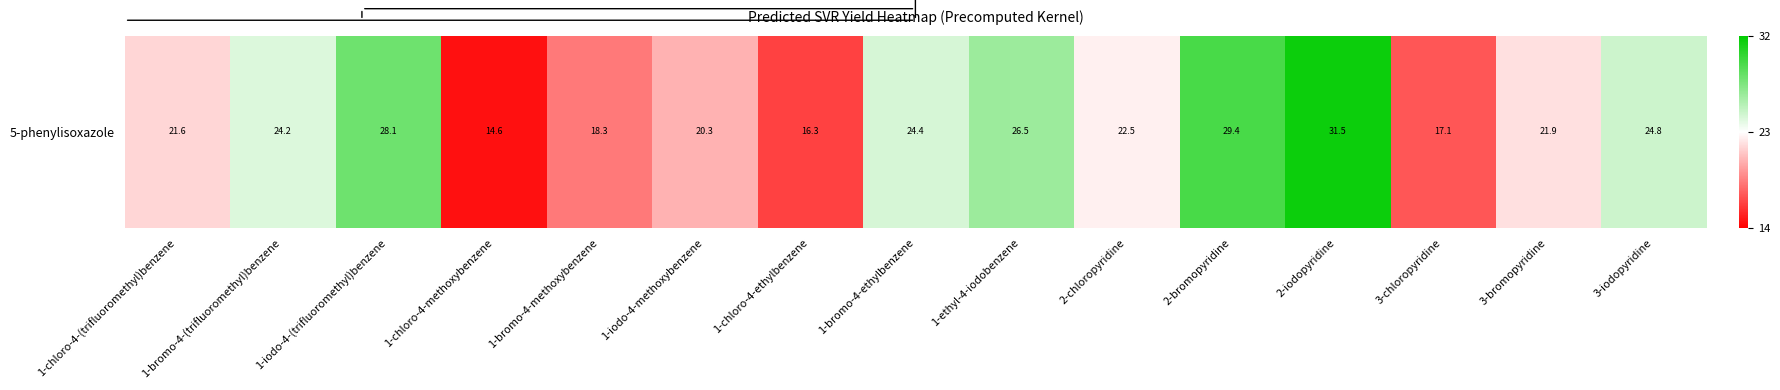

List the labels in order of value, largest first.

2-iodopyridine, 2-bromopyridine, 1-iodo-4-(trifluoromethyl)benzene, 1-ethyl-4-iodobenzene, 3-iodopyridine, 1-bromo-4-ethylbenzene, 1-bromo-4-(trifluoromethyl)benzene, 2-chloropyridine, 3-bromopyridine, 1-chloro-4-(trifluoromethyl)benzene, 1-iodo-4-methoxybenzene, 1-bromo-4-methoxybenzene, 3-chloropyridine, 1-chloro-4-ethylbenzene, 1-chloro-4-methoxybenzene